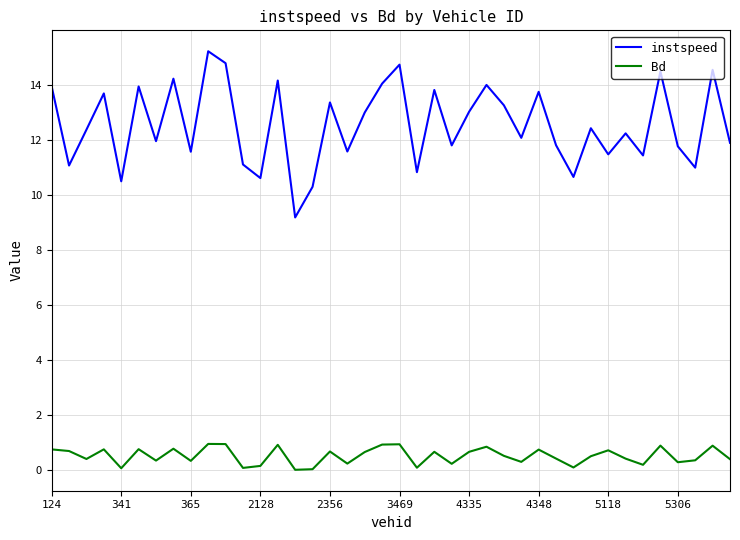

What are all the series names shown in the legend?

instspeed, Bd